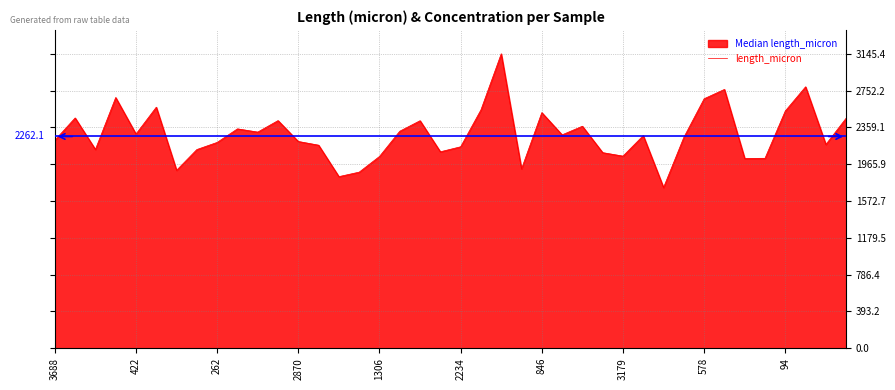

What is the minimum value for length_micron?

1717.1